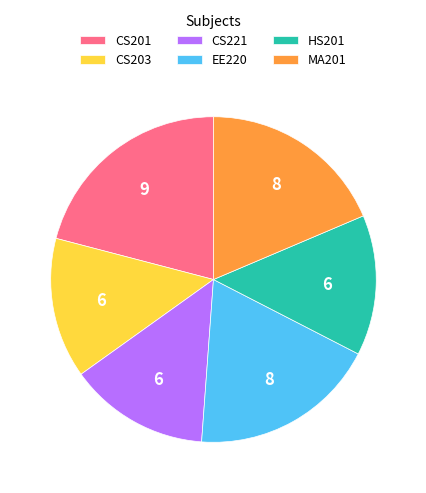

How many segments does this pie chart have?

6